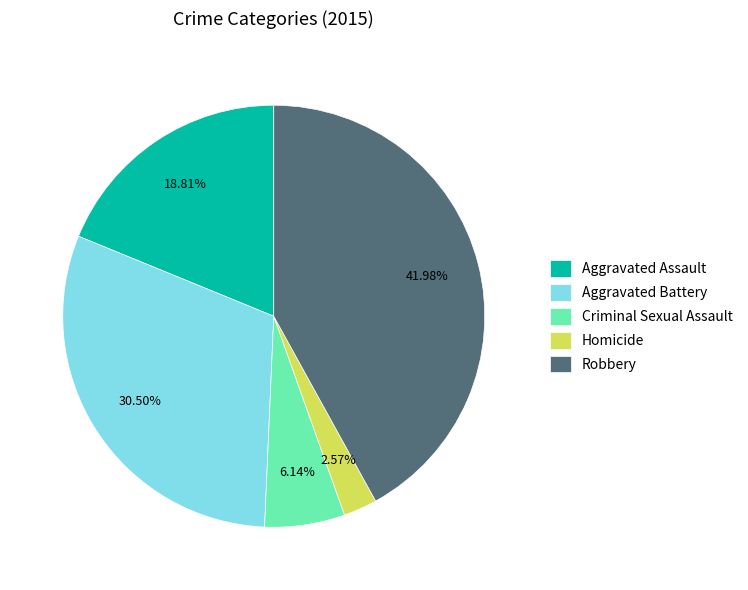

What is the total percentage of Aggravated Assault and Homicide?

21.4%